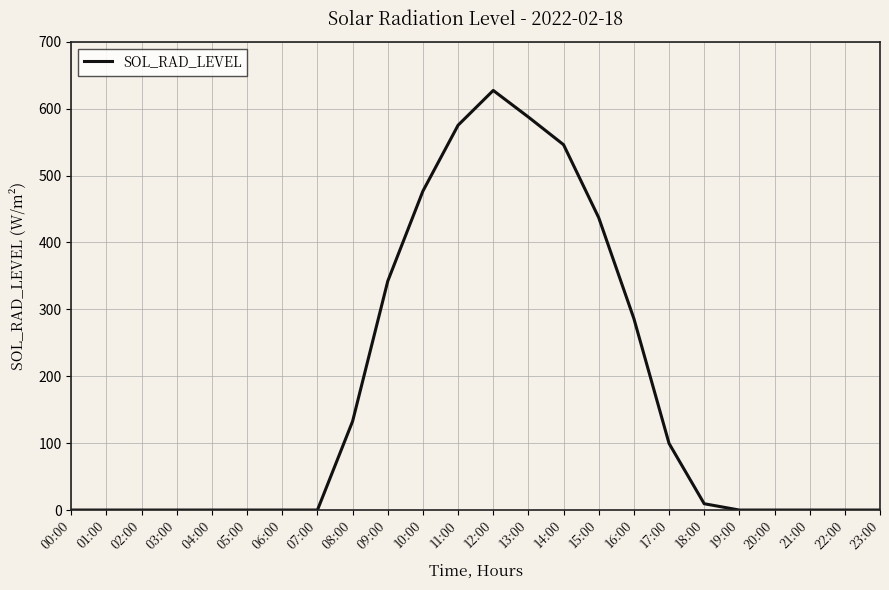

What is the maximum value shown in the chart?

627.2